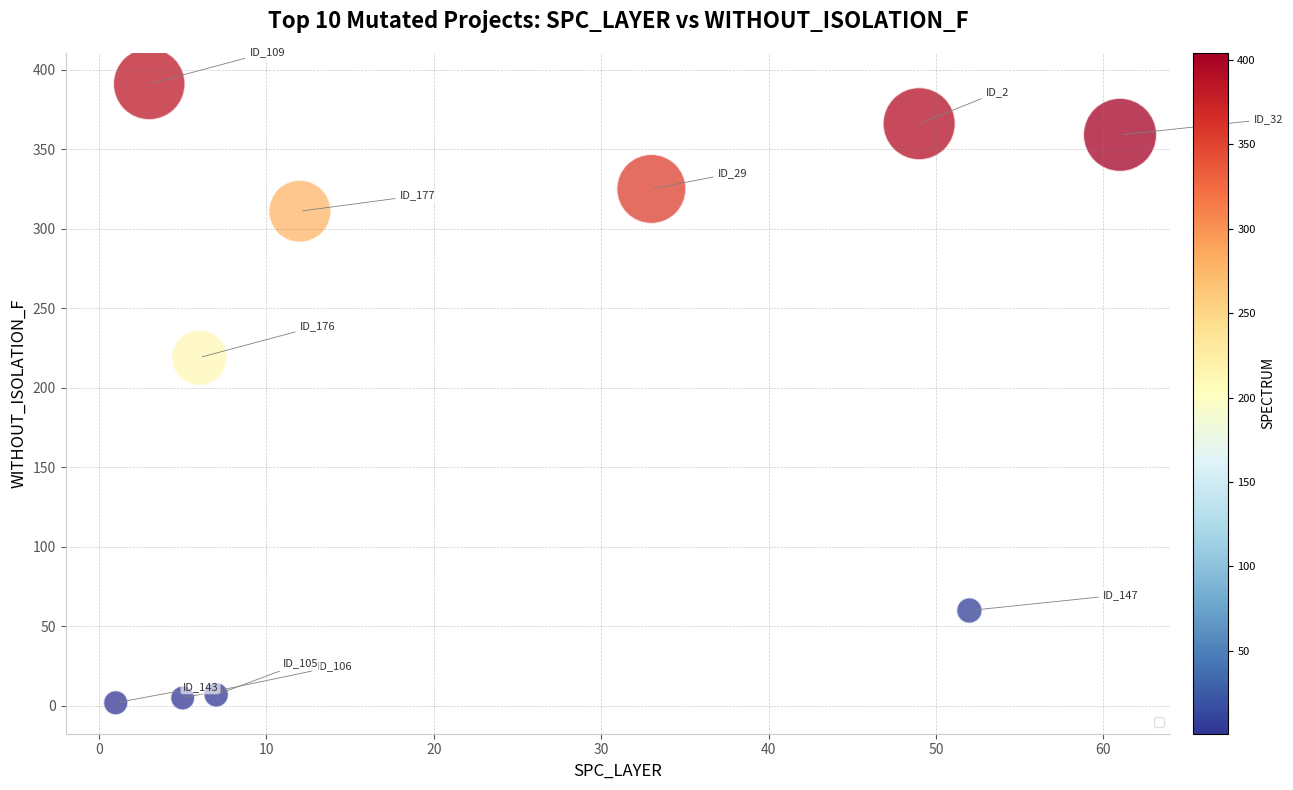

What Y value in the scatter plot is closest to 196?

219